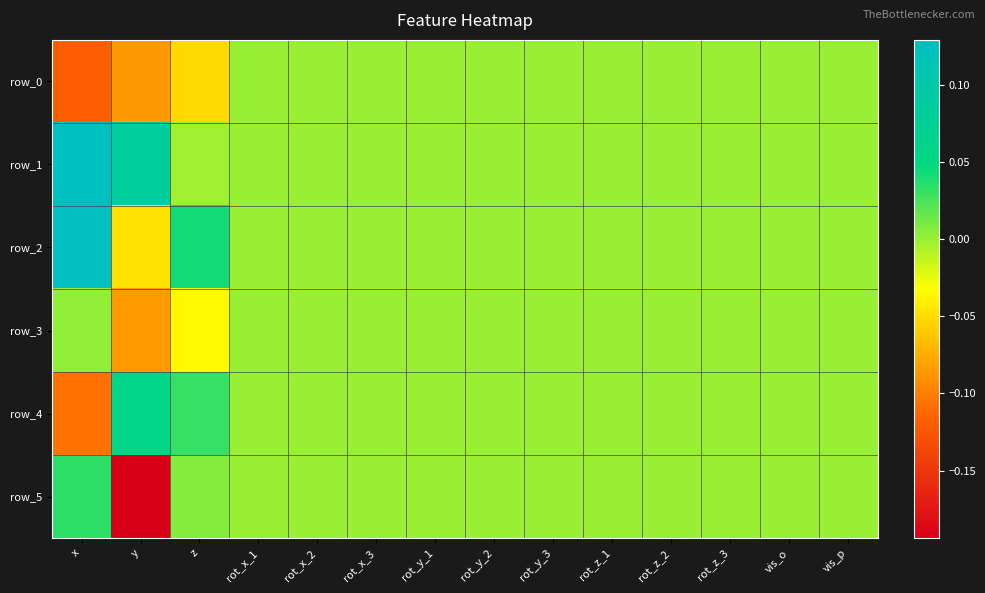

Which category has the lowest value in the row_3 series?

y